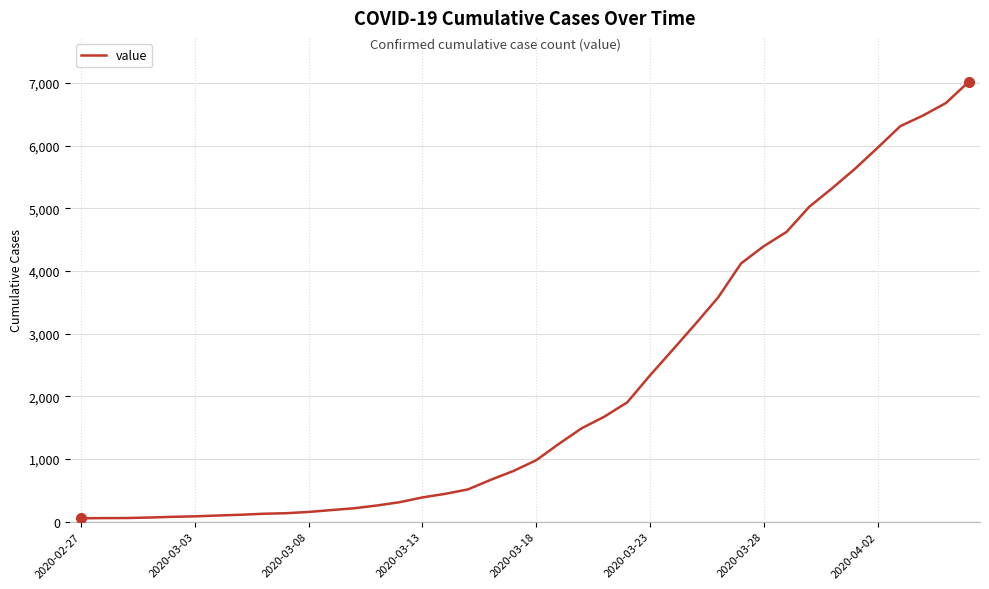

What is the greatest value displayed?

7019